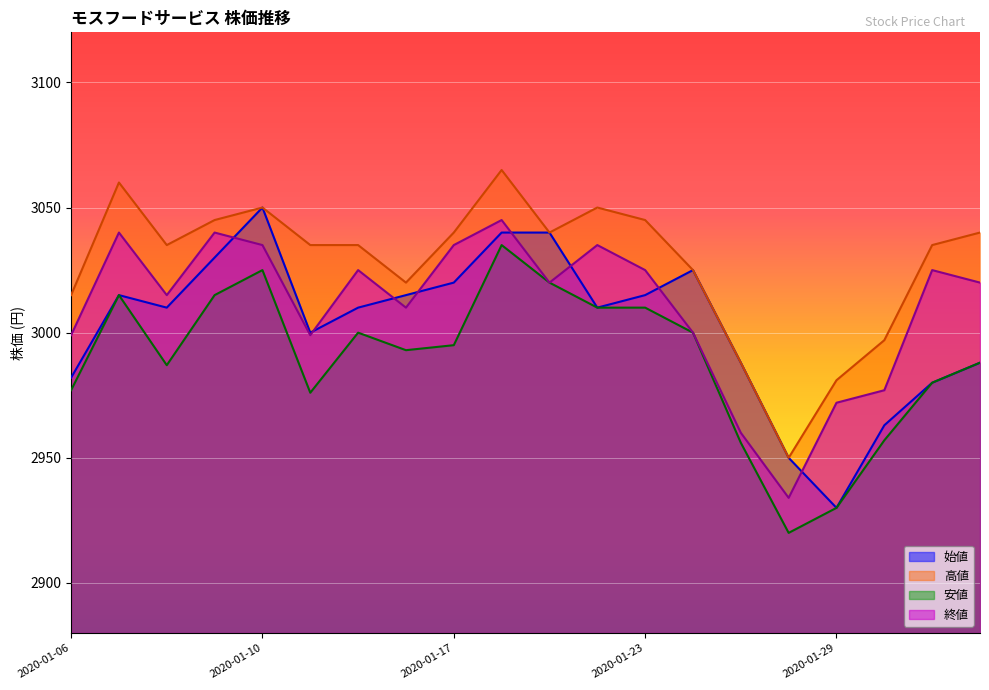

What is the label of the 18th point from the right?

2020-01-08